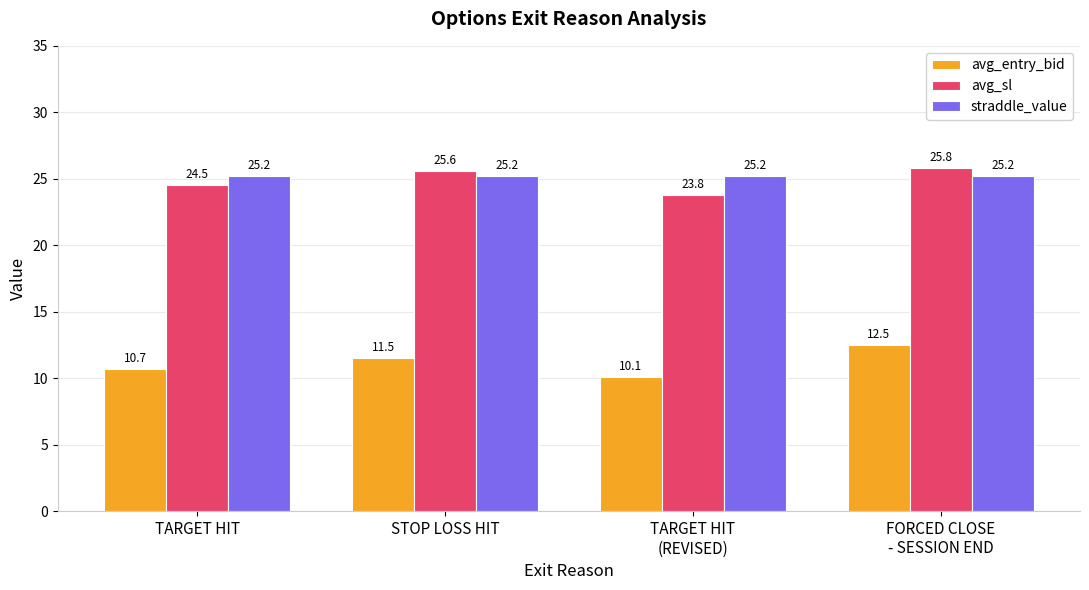

At which label does avg_sl first exceed 25?

STOP LOSS HIT